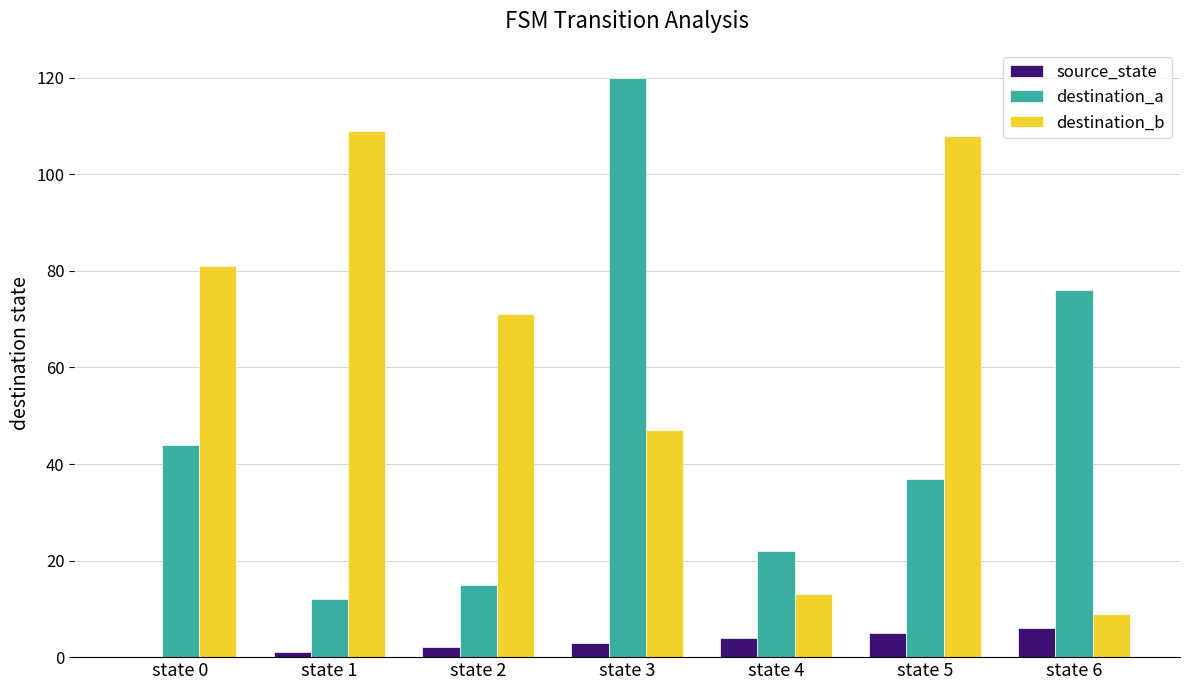

Which series changed the most between state 2 and state 5?

destination_b